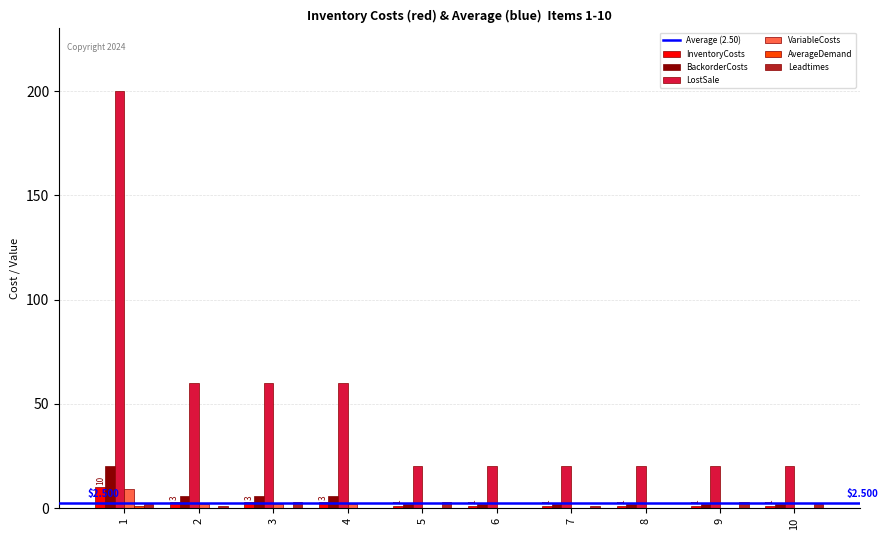

Which series changed the most between 2 and 9?

LostSale